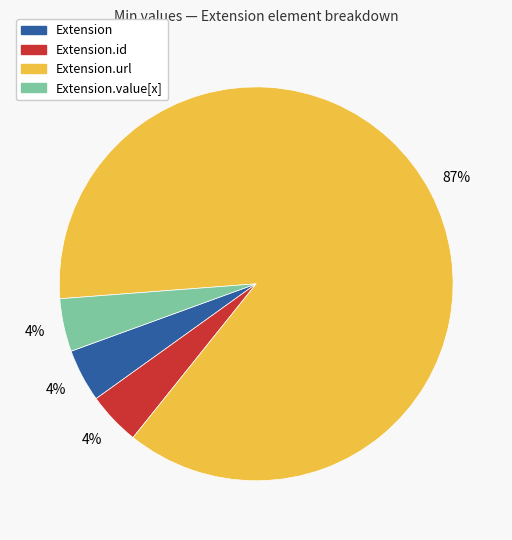

To the nearest percent, what is the average slice percentage?

25%